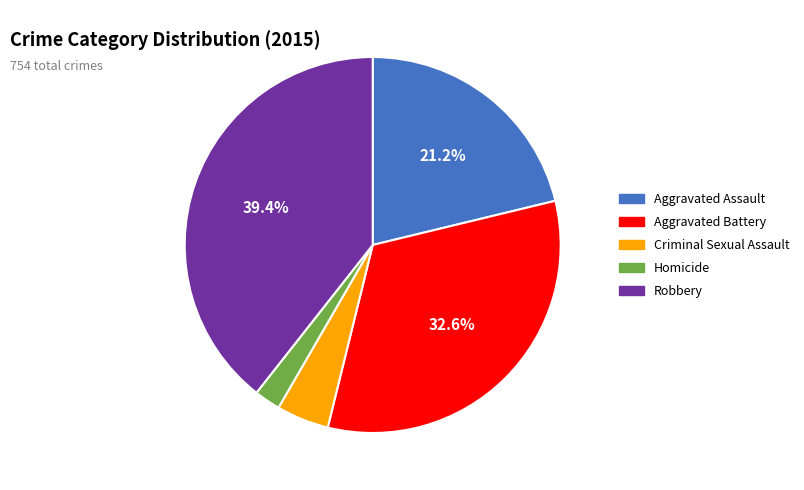

To the nearest percent, what is the average slice percentage?

20%